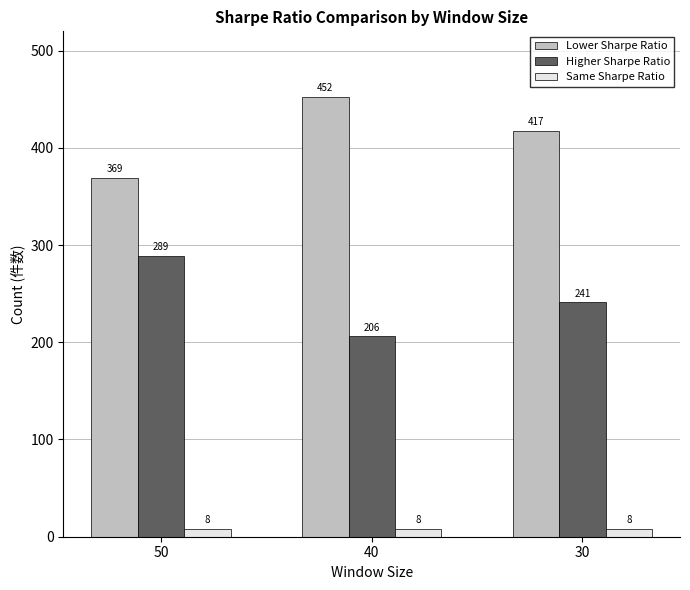

Is it true that Higher Sharpe Ratio equals 289 at 50?

True